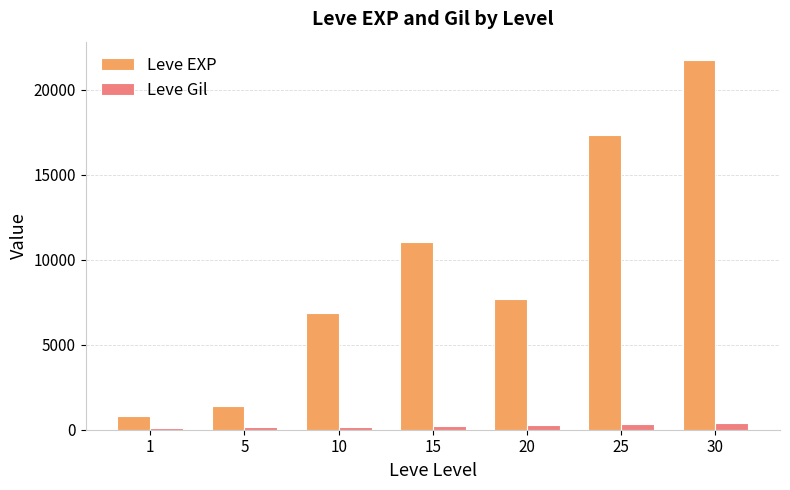

What value does the Leve Gil series have at 15?

234